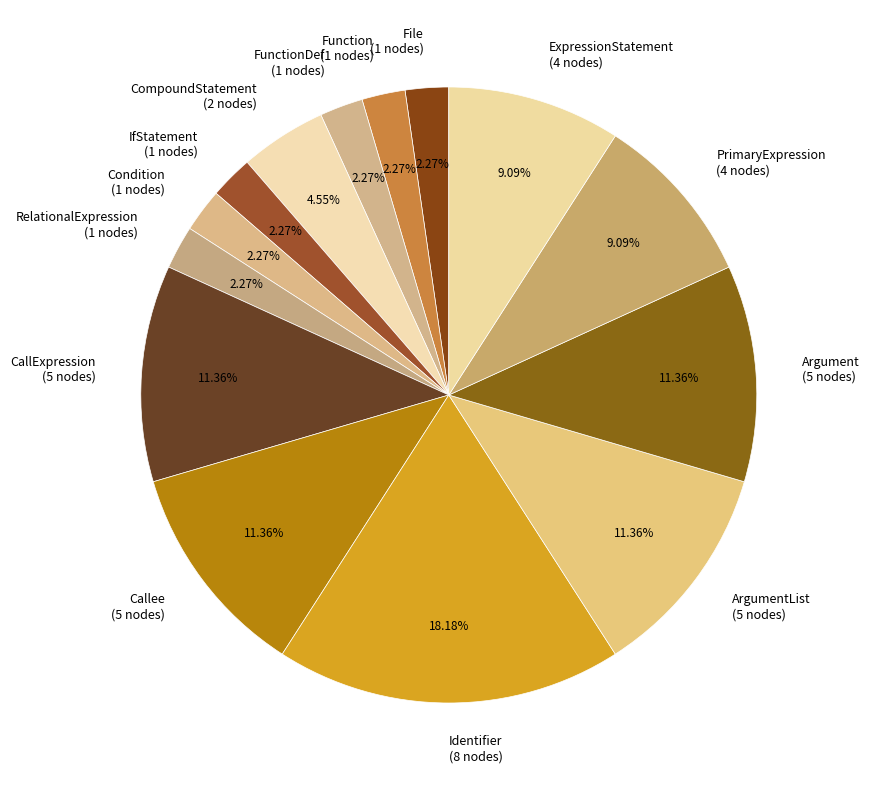

Is there any slice that represents more than half of the pie?

No